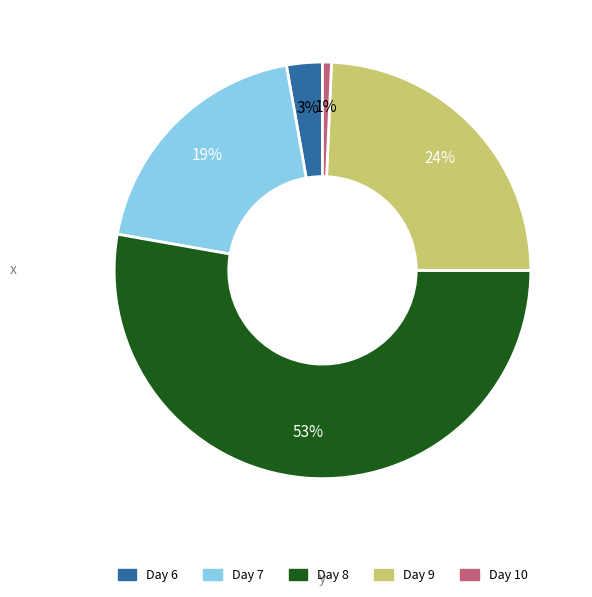

To the nearest percent, what is the difference between the largest and smallest slice percentages?

52%